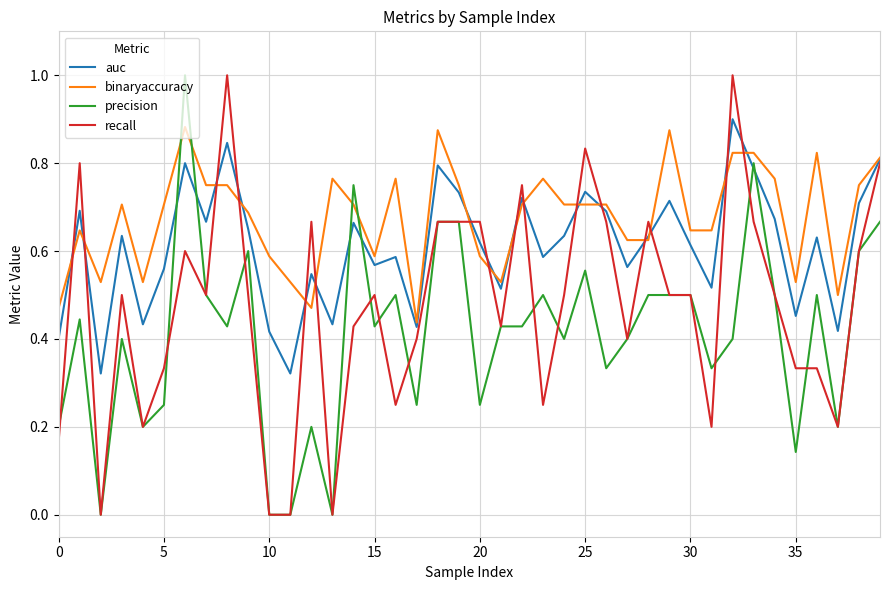

Rank the series by their average value, from lowest to highest.

precision, recall, auc, binaryaccuracy